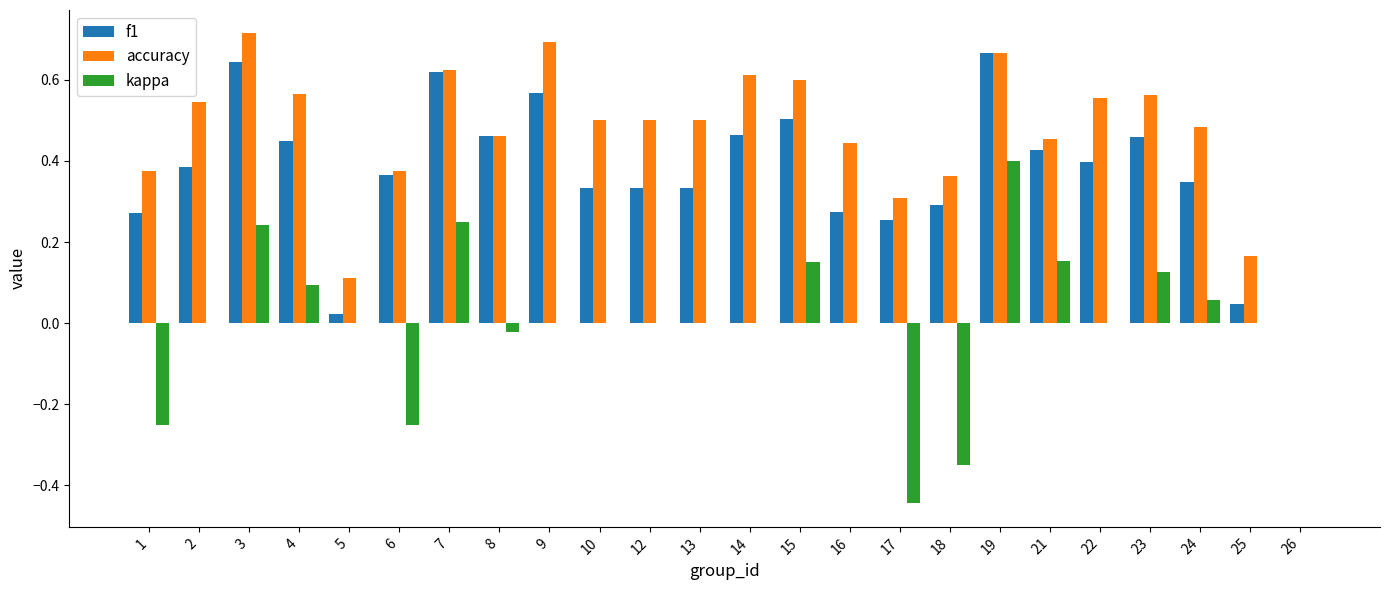

At which label does kappa reach its peak?

19